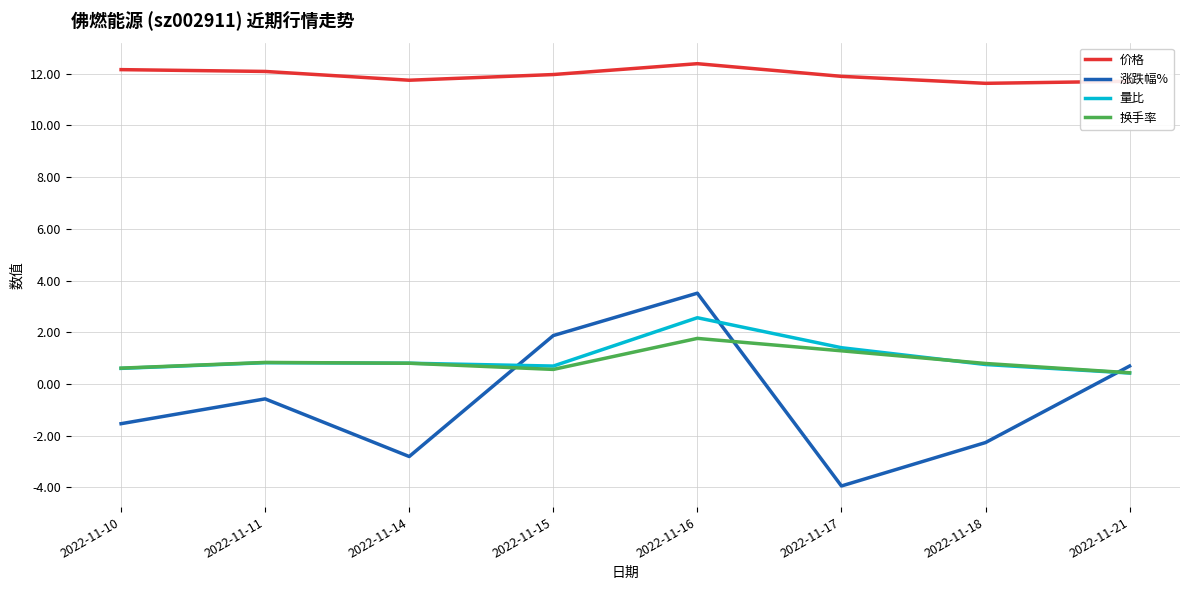

What is the lowest value of the 量比 series?

0.4